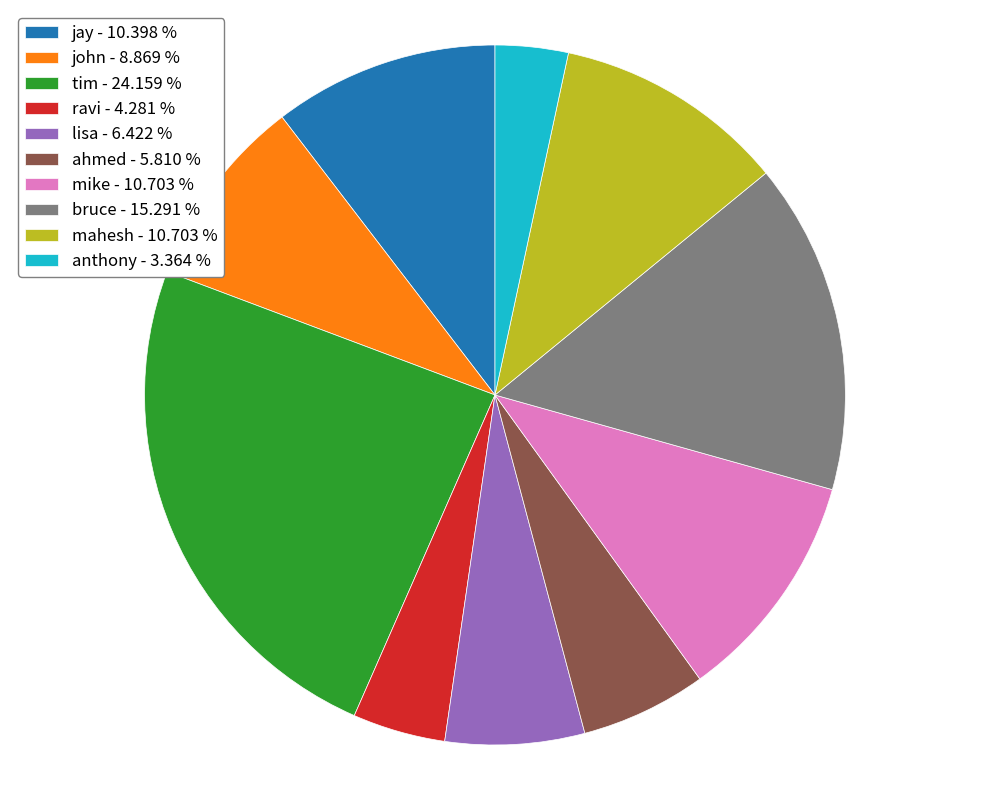

What is the ratio of the value at anthony - 3.364 % to the value at mahesh - 10.703 %?

0.3